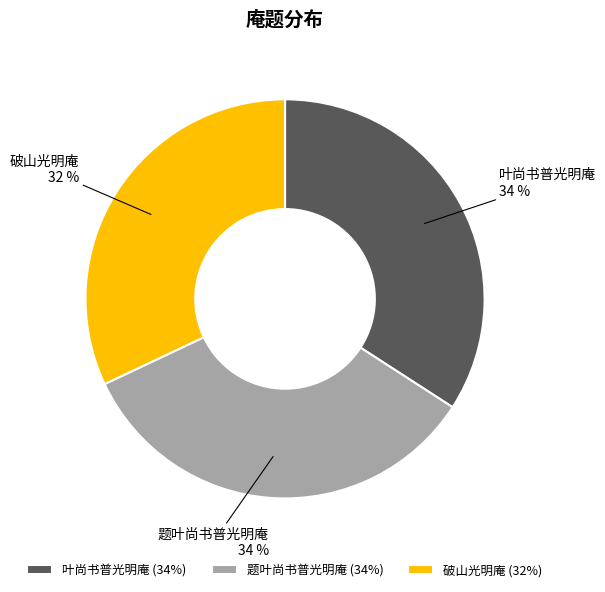

Which category has the smallest portion of the pie?

破山光明庵